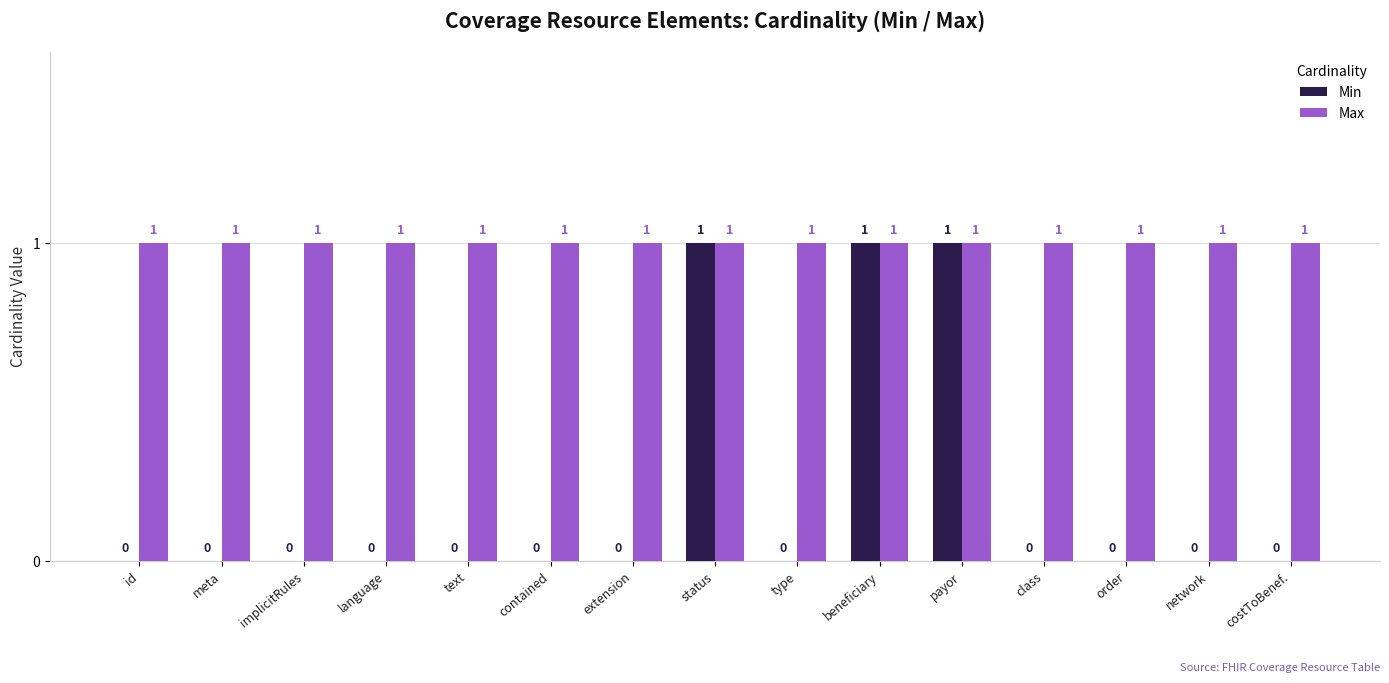

The value of Min at order is 1. True or false?

False